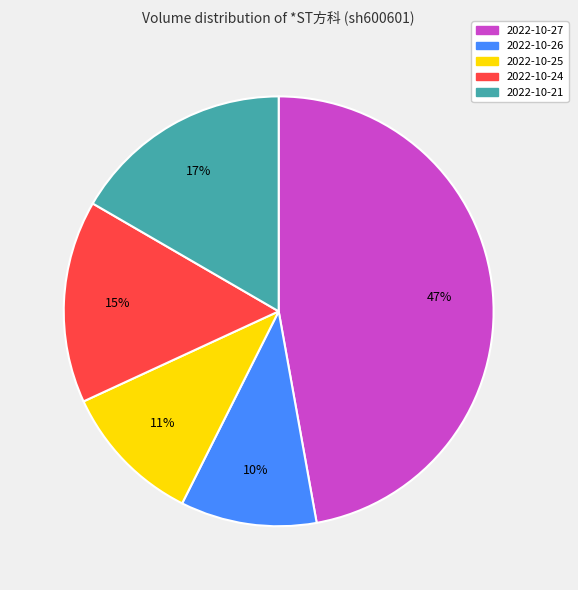

Is it true that 2022-10-24 is 28% of the pie?

False